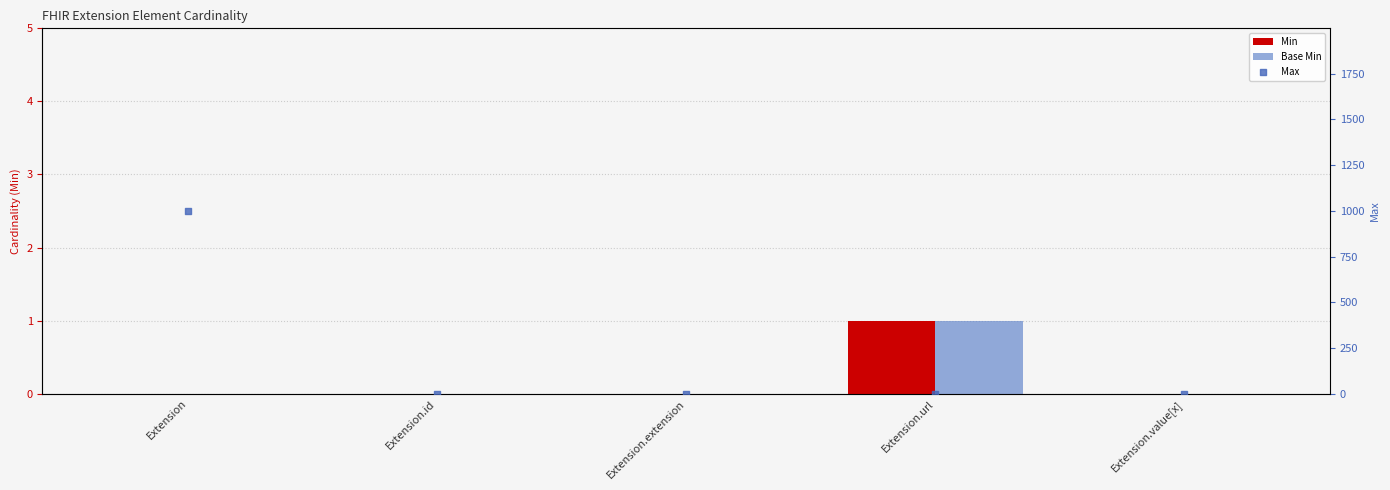

Is the value of Min at Extension.url greater than the value of Base Min at Extension?

Yes